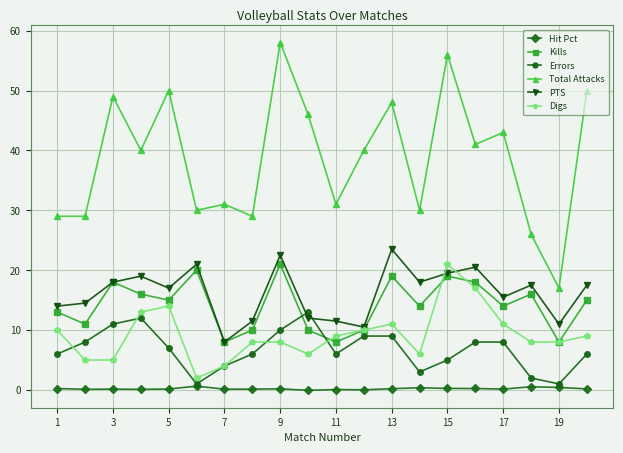

True or false: Hit Pct has more than 0 points higher than both neighbors.

True